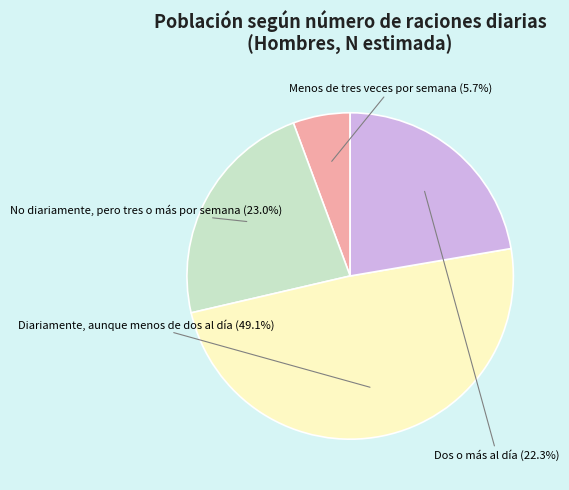

How many slices are in this pie chart?

4